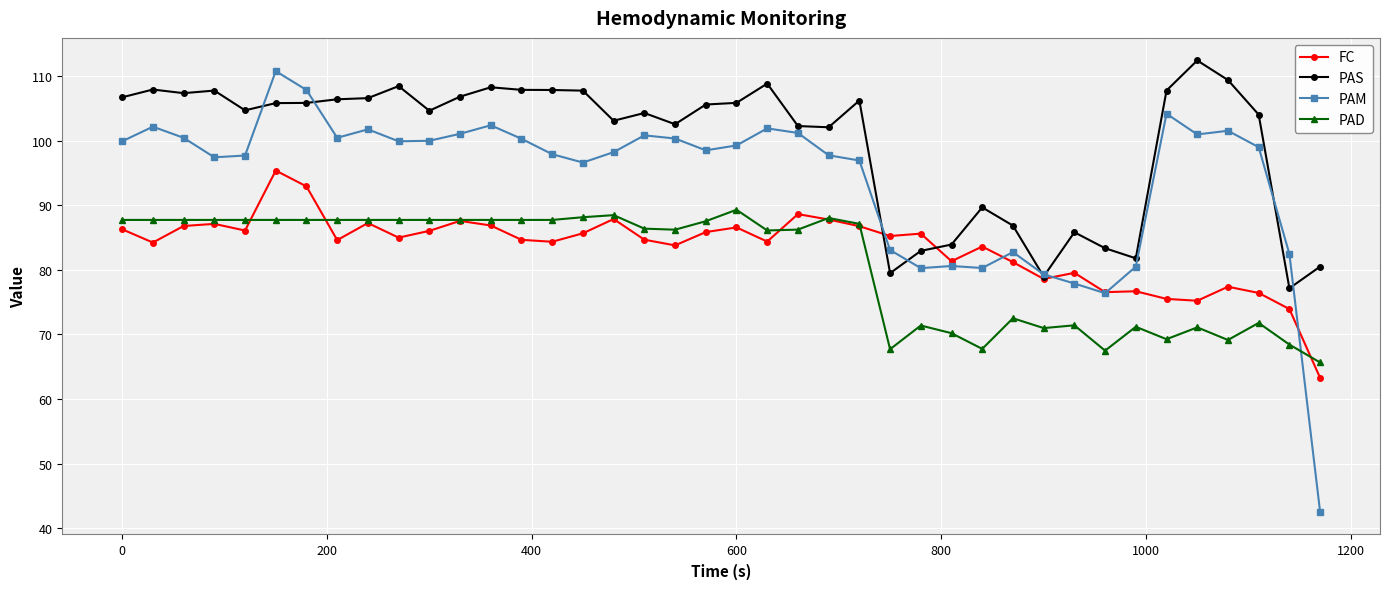

True or false: FC has more than 0 points higher than both neighbors.

True